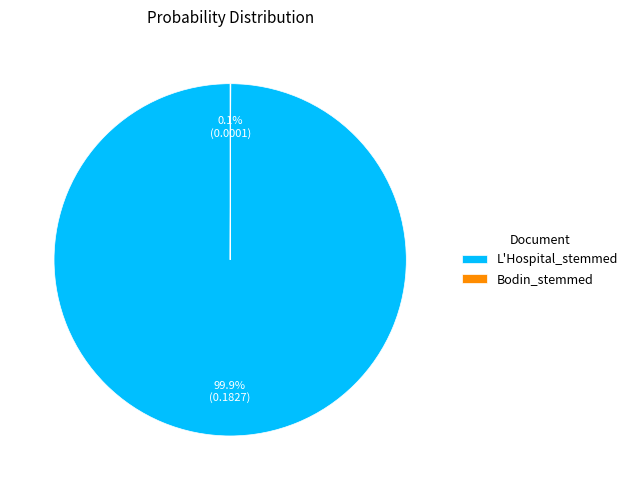

What percentage is NOT represented by L'Hospital_stemmed?

0.1%